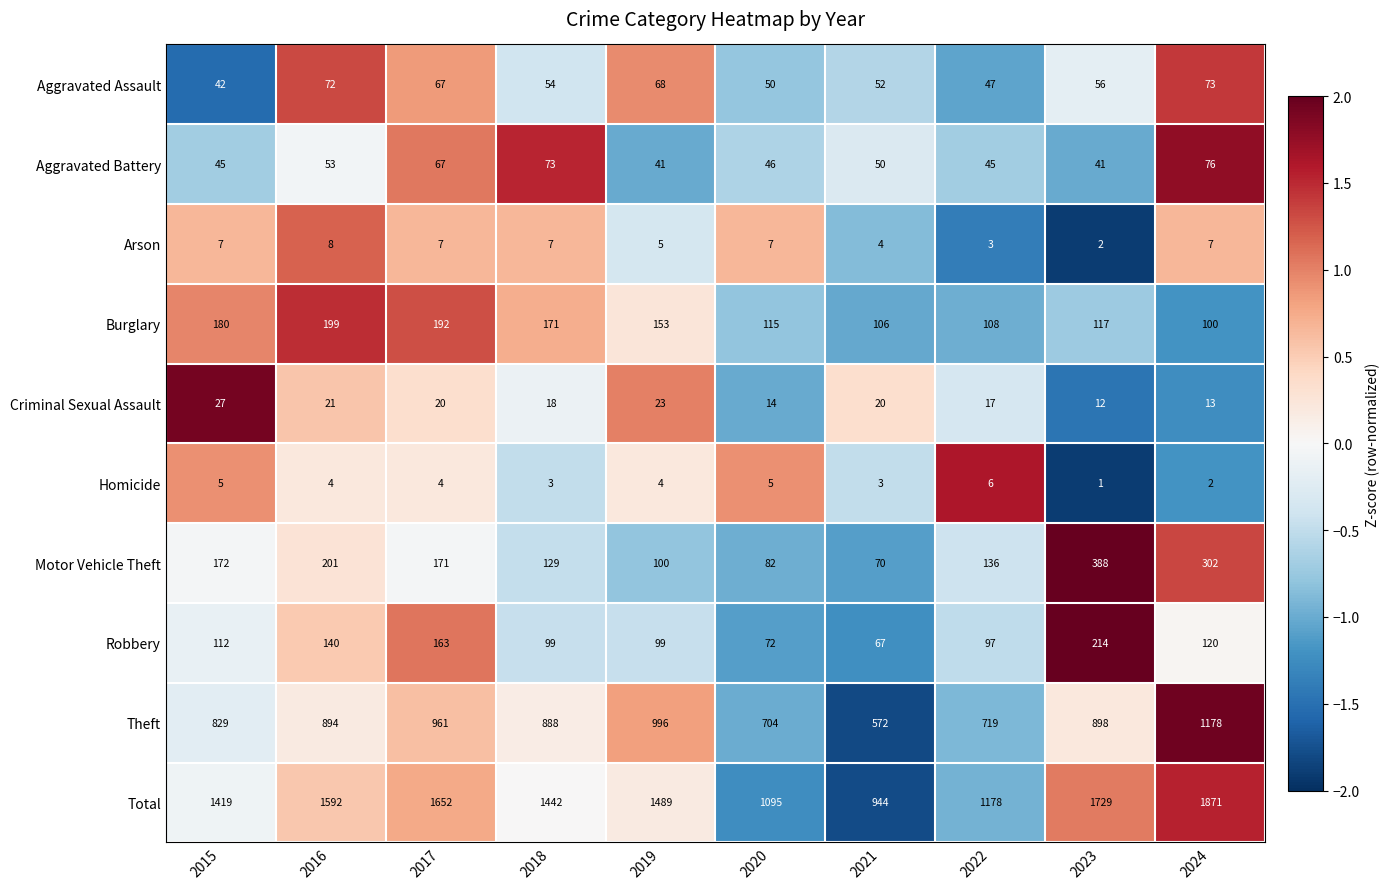

At 2015, list the series in order from largest to smallest.

Total, Theft, Burglary, Motor Vehicle Theft, Robbery, Aggravated Battery, Aggravated Assault, Criminal Sexual Assault, Arson, Homicide